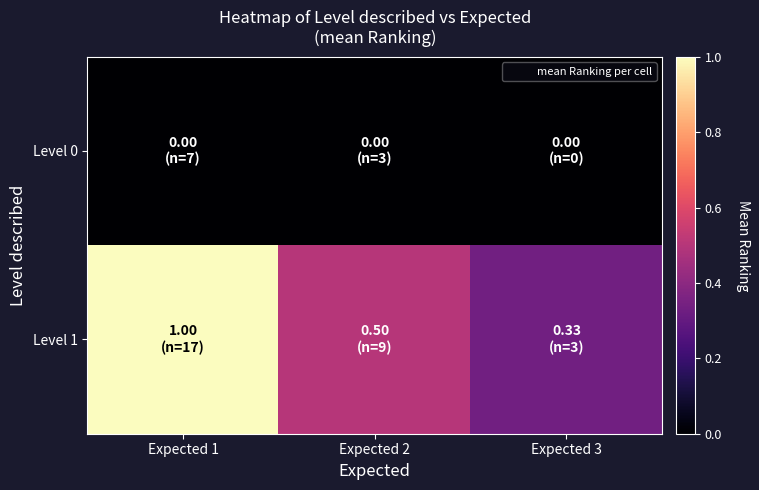

At Expected 2, list the series in order from largest to smallest.

Level 1, Level 0